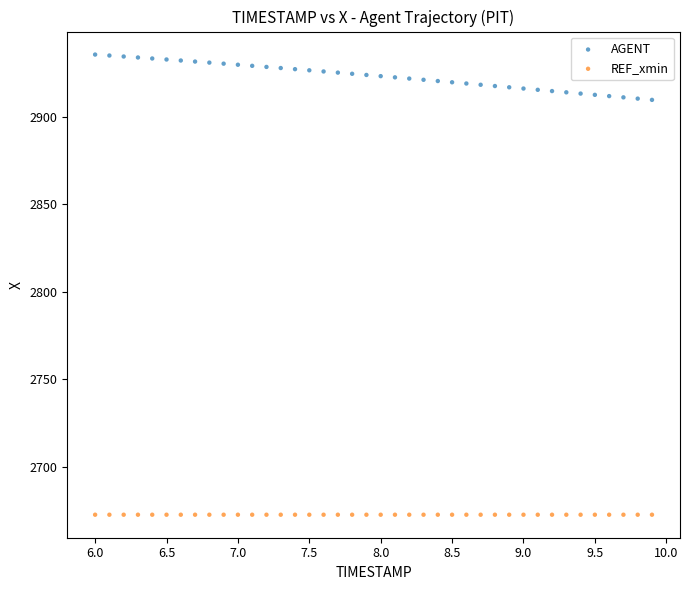

Which series reaches the minimum Y coordinate?

REF_xmin